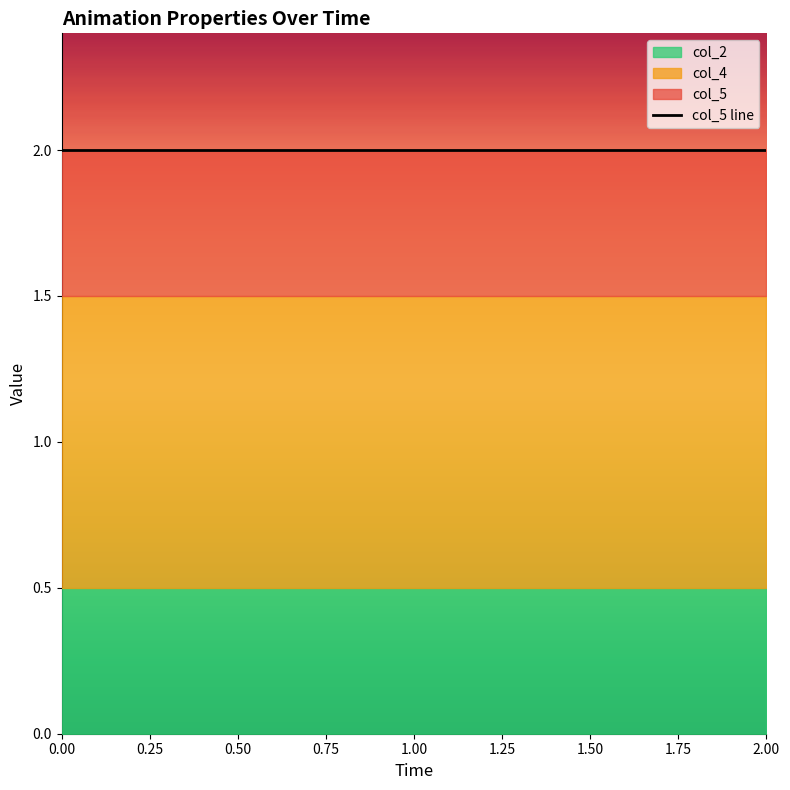

Between 4 and 0, which is larger?

4